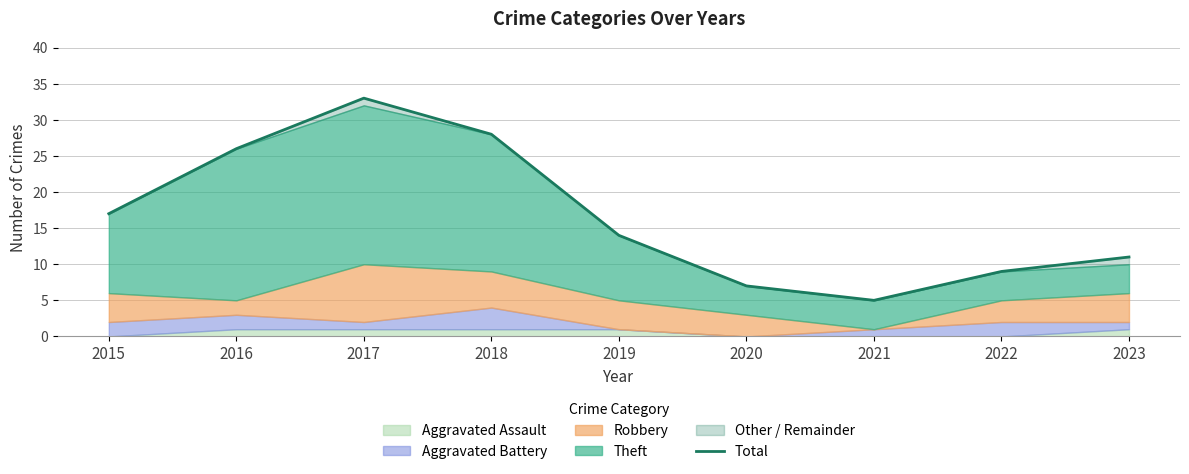

Rank the categories by value from highest to lowest.

2017, 2018, 2016, 2015, 2019, 2023, 2022, 2020, 2021